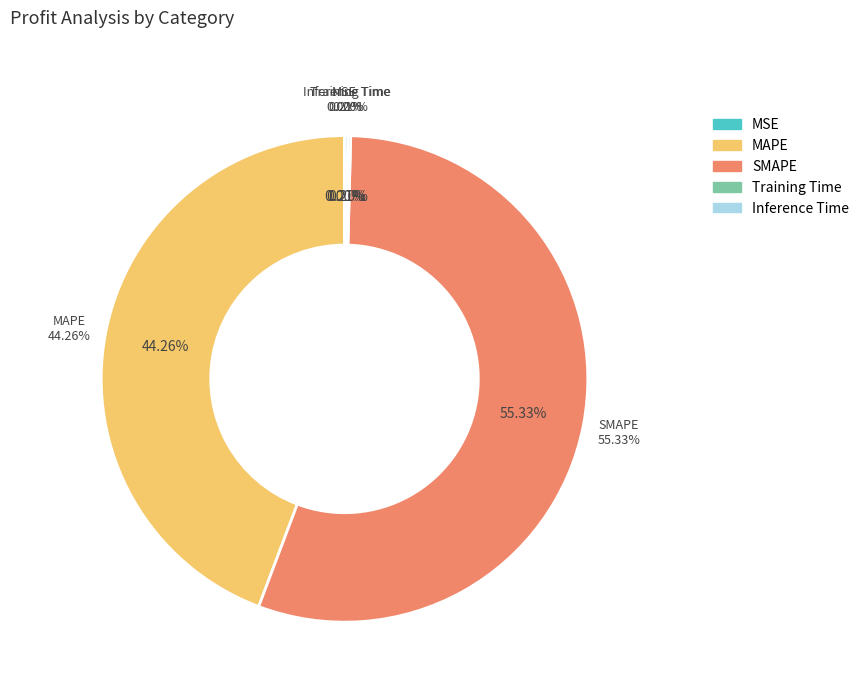

Rank the categories by value from lowest to highest.

MSE, Training Time, Inference Time, MAPE, SMAPE